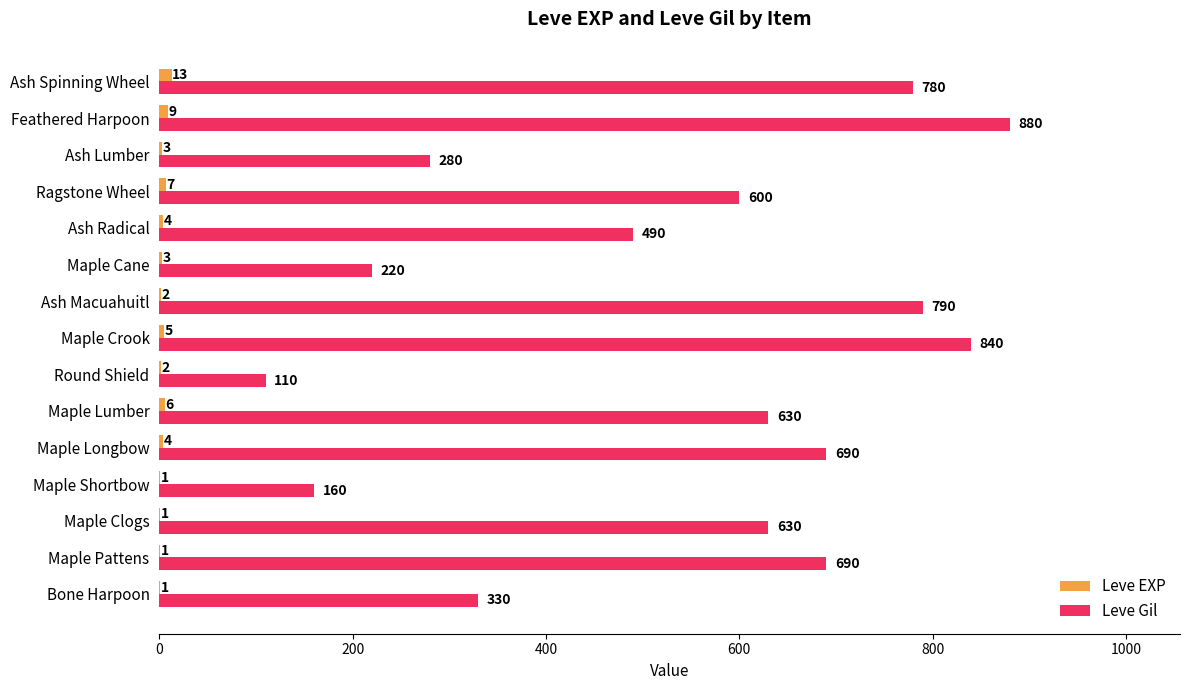

Is the value of Leve Gil at Bone Harpoon greater than the value of Leve EXP at Maple Cane?

Yes